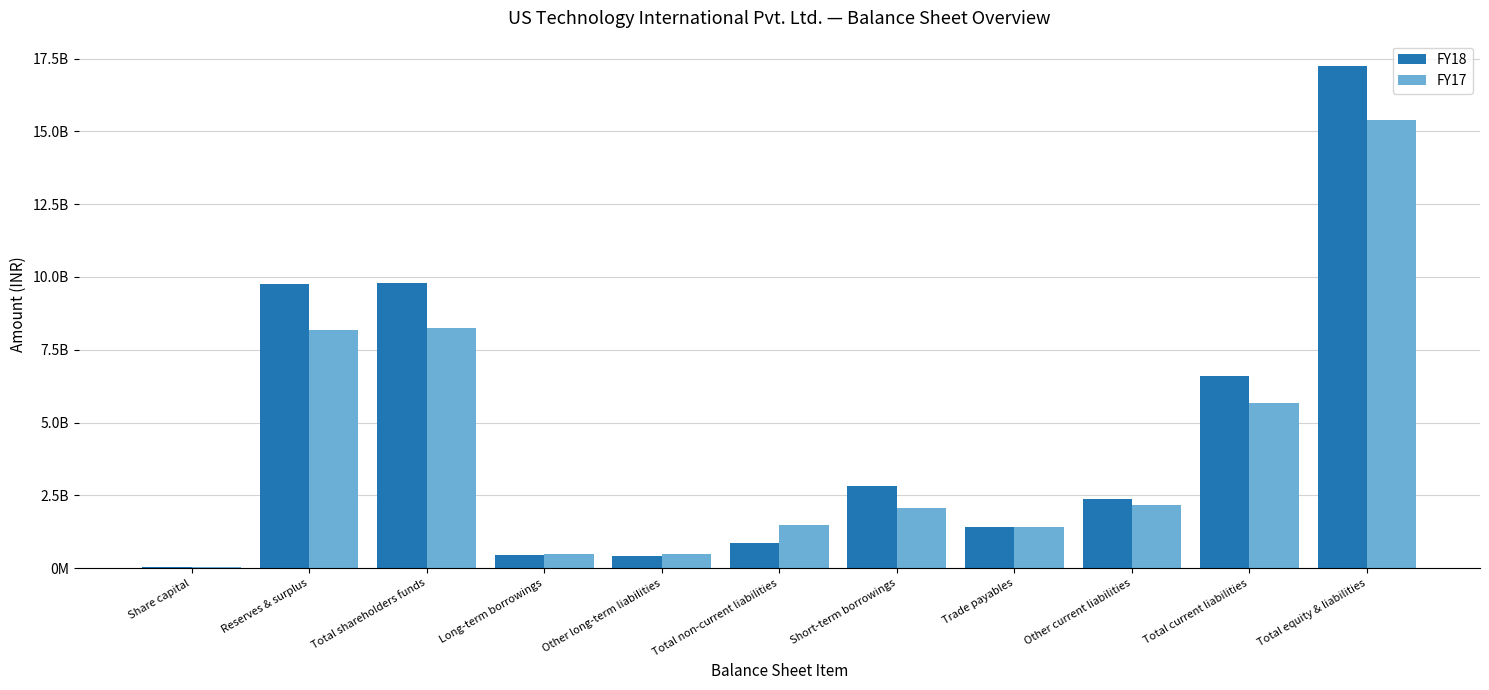

Which series has the widest spread of values?

FY18